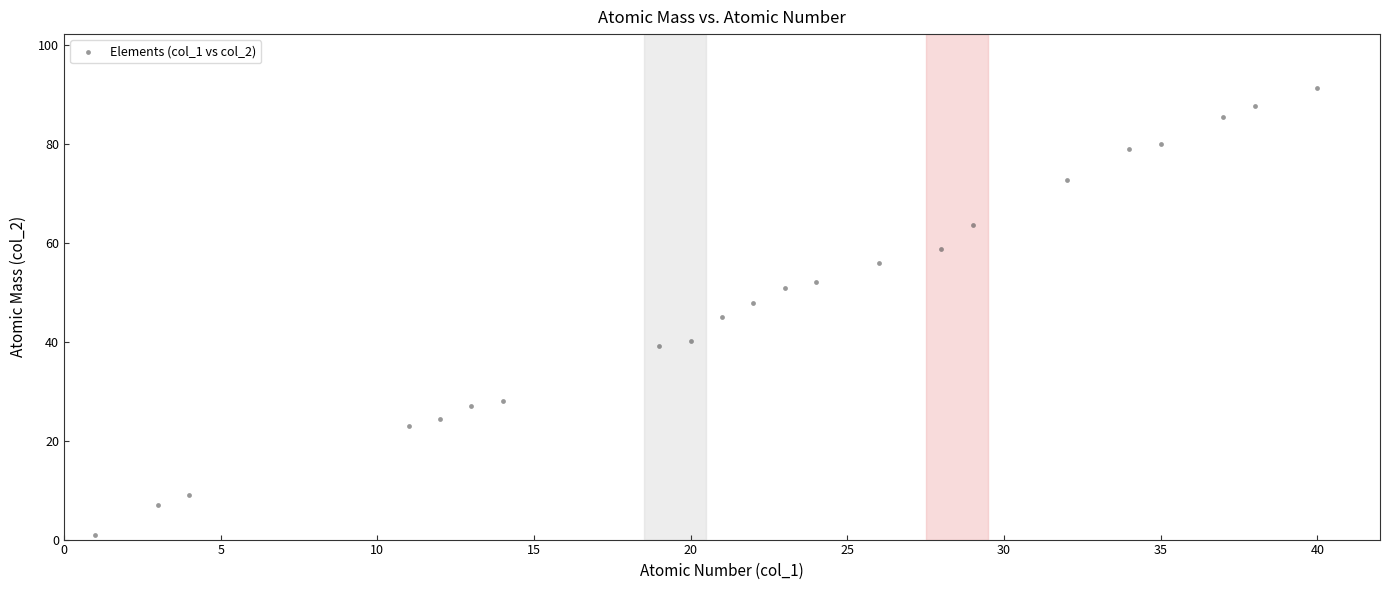

What is the range of X values (max minus min)?

39.0